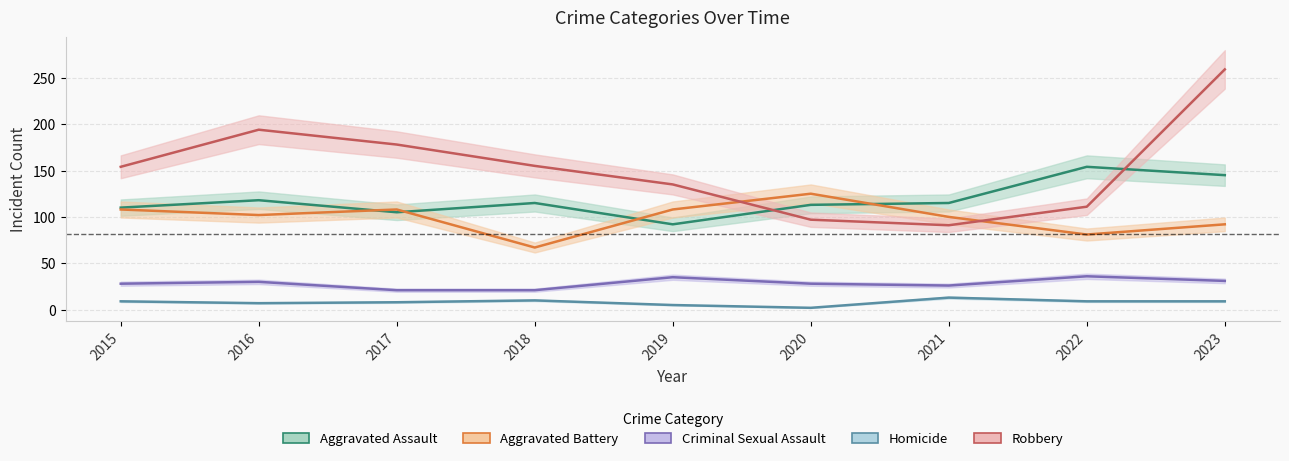

The Homicide series shows 19 at 2021. True or false?

False